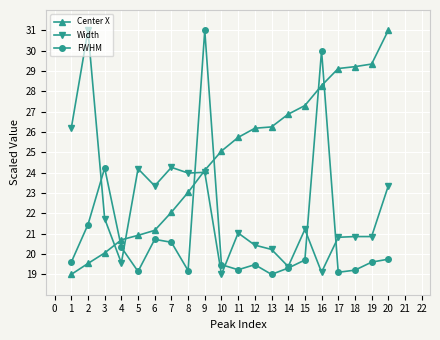

Is it true that FWHM equals 34.0 at 10?

False